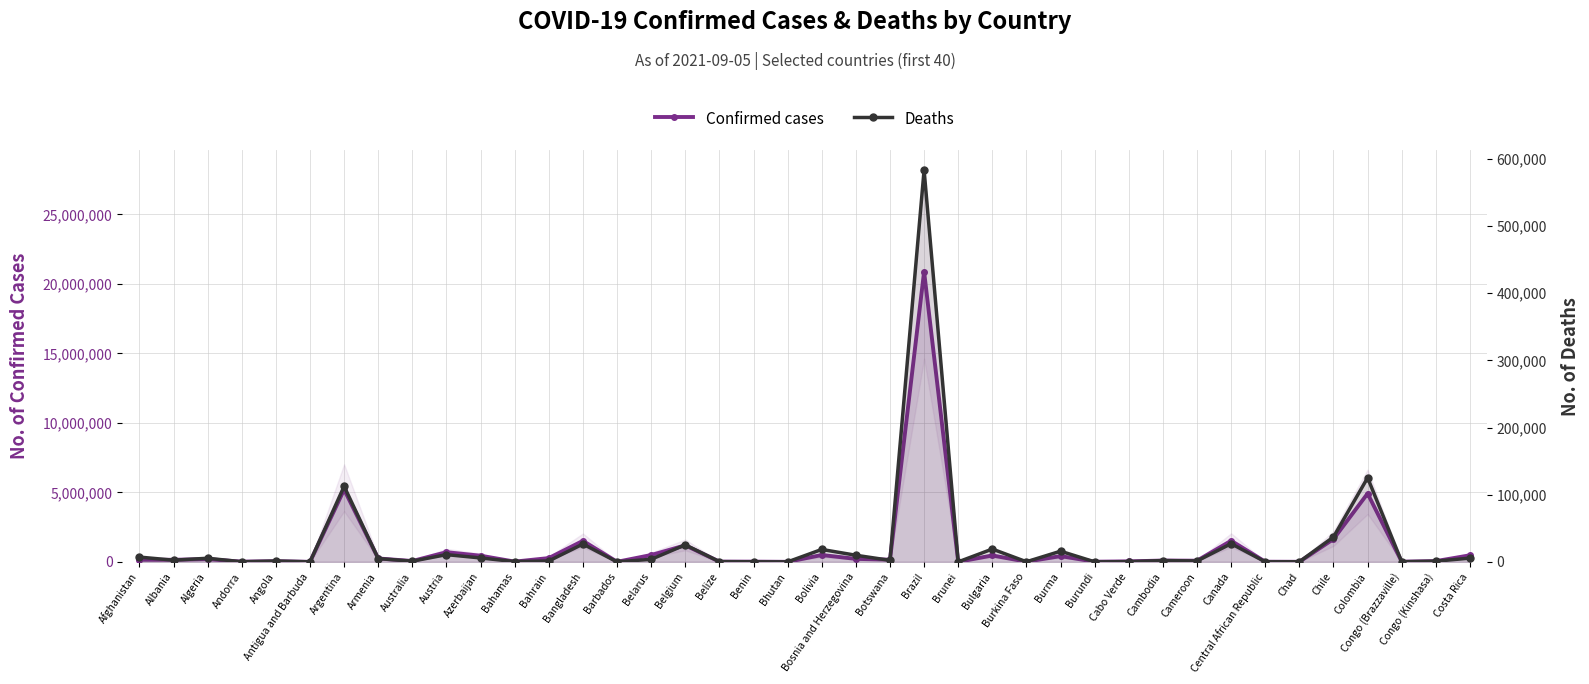

How many values in the Deaths series exceed 2276?

19